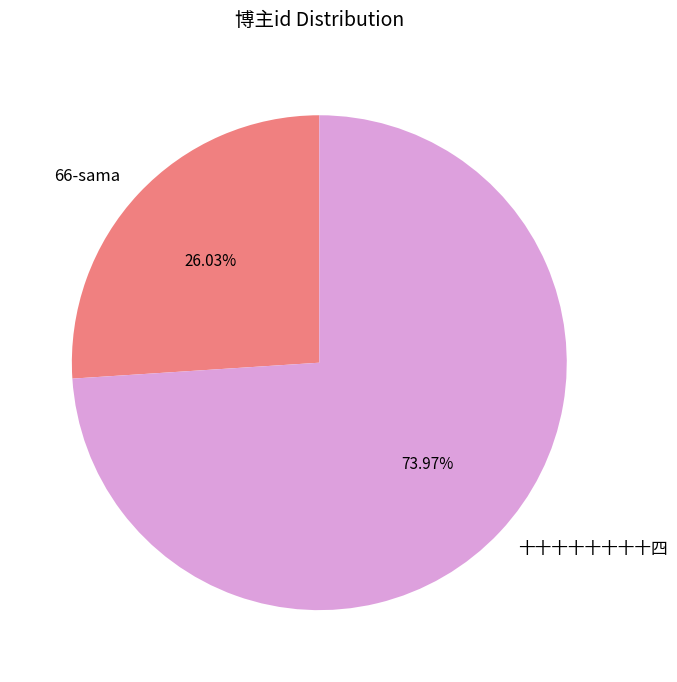

To the nearest percent, what portion does 66-sama represent?

26%